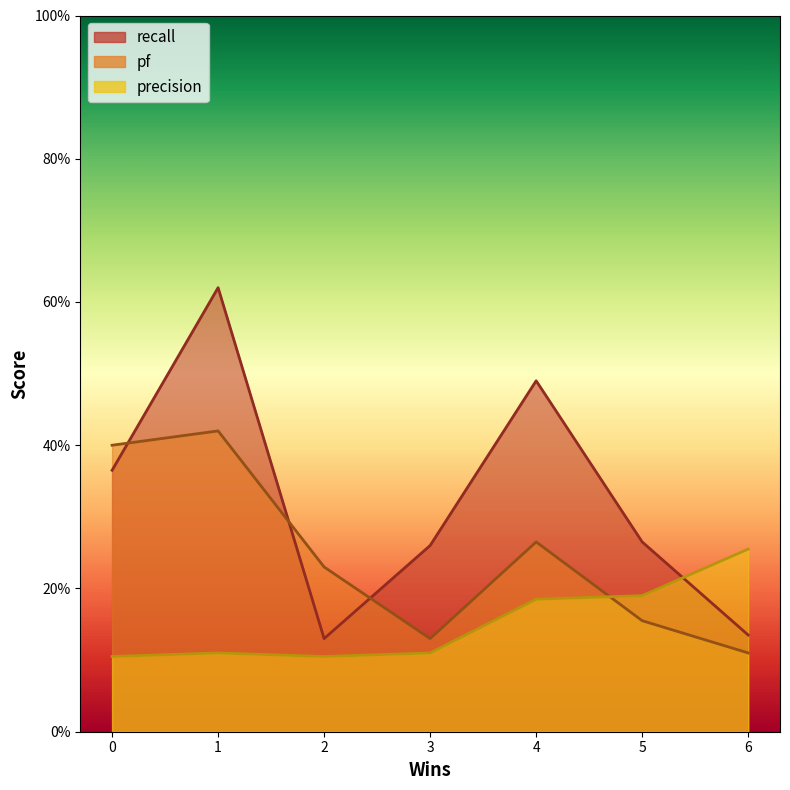

Count the number of data series in this chart.

3